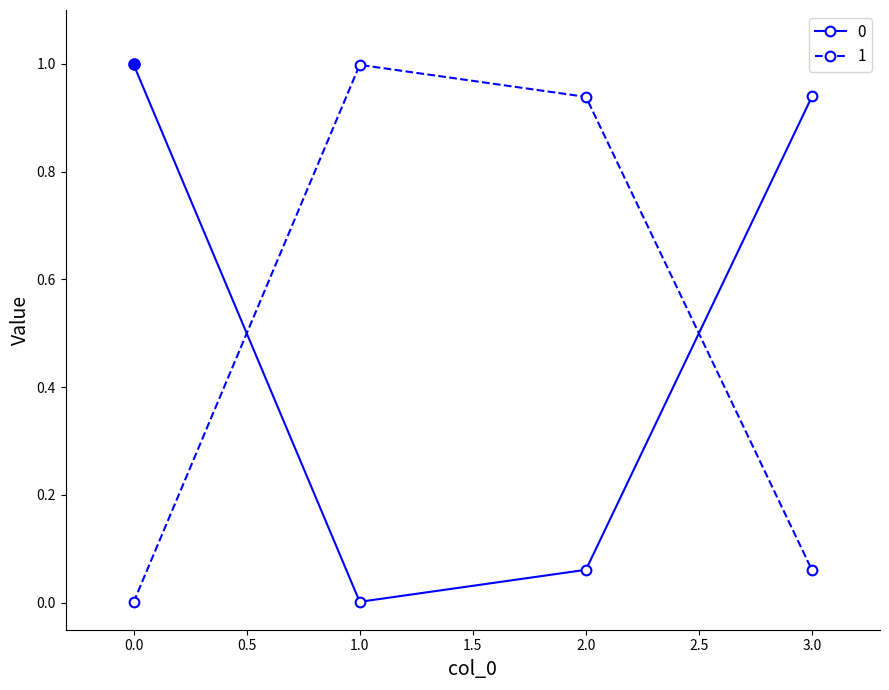

Is this an area chart (filled region under the line)?

No